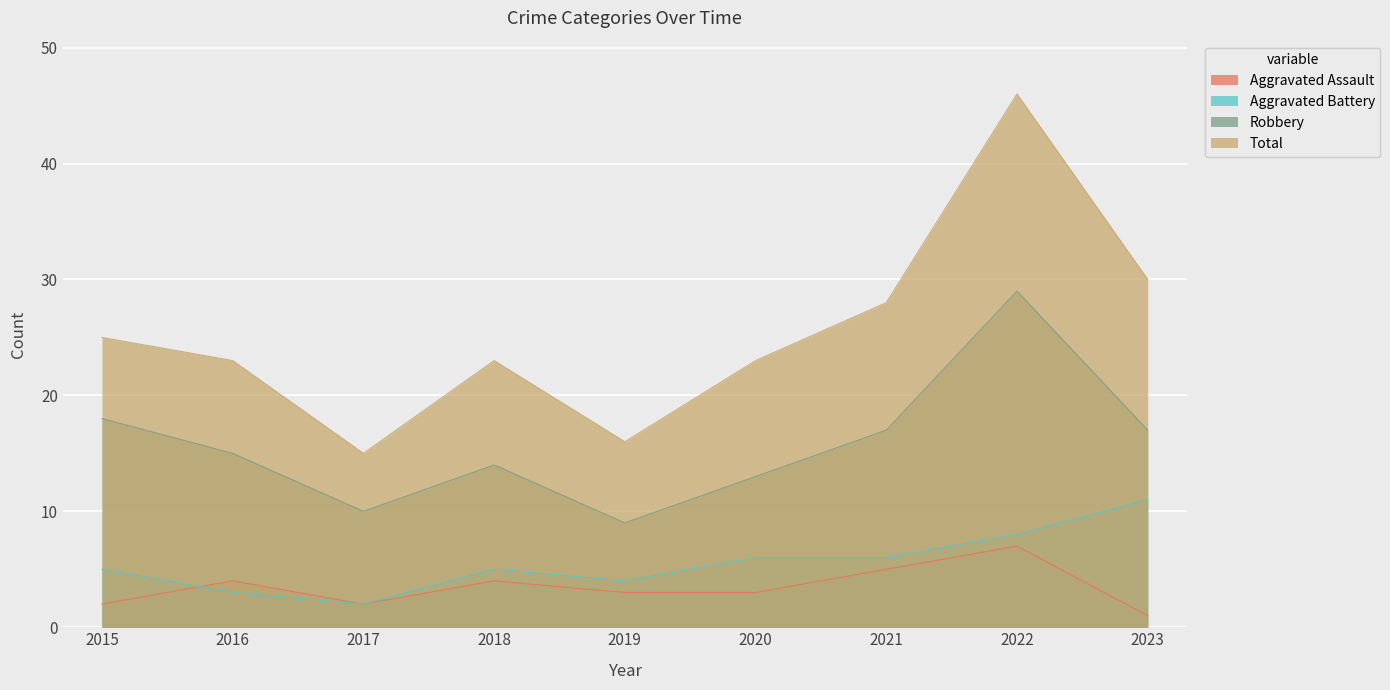

Which has a higher value, 2021 or 2019?

2021